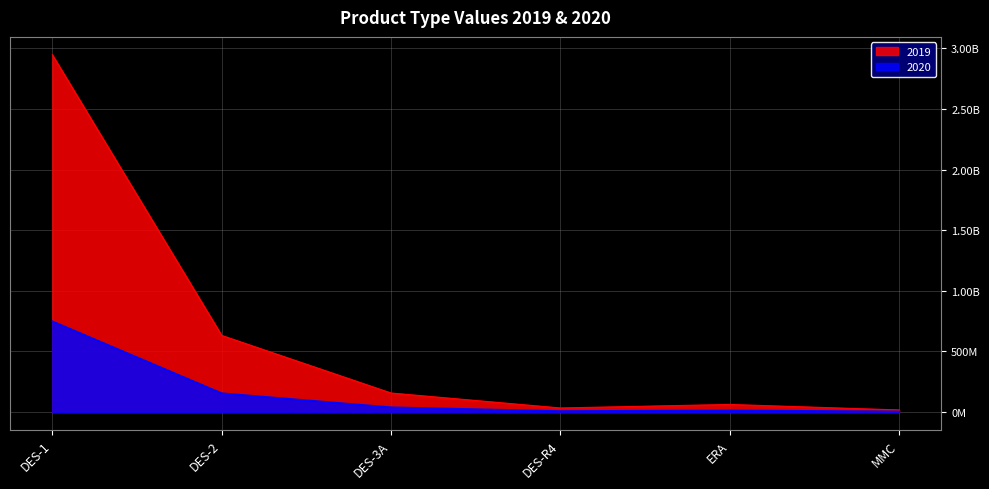

What is the difference between the maximum and second lowest values in the 2019 series?

2912387310